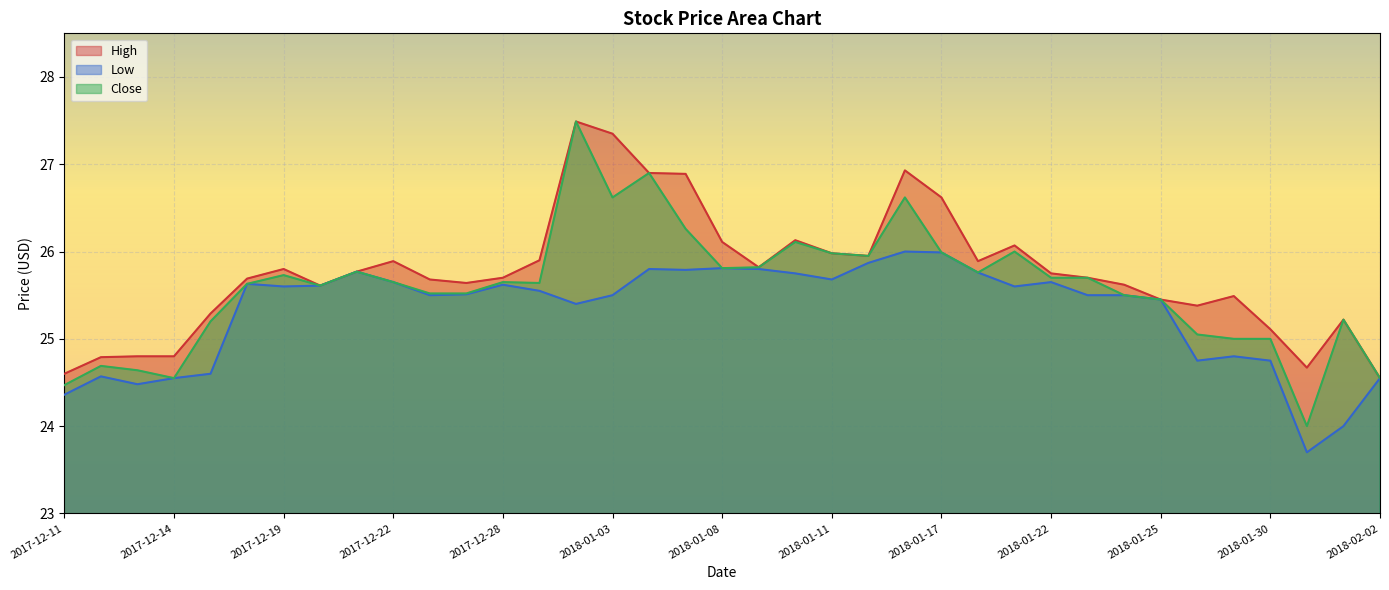

True or false: Close and High intersect in this chart.

False